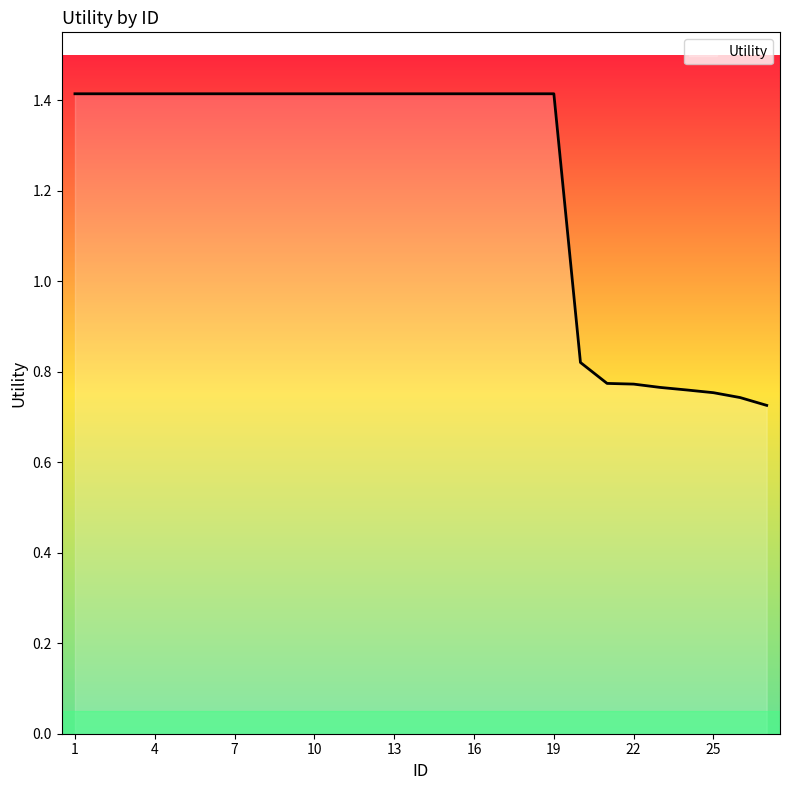

What is the maximum value shown in the chart?

1.4